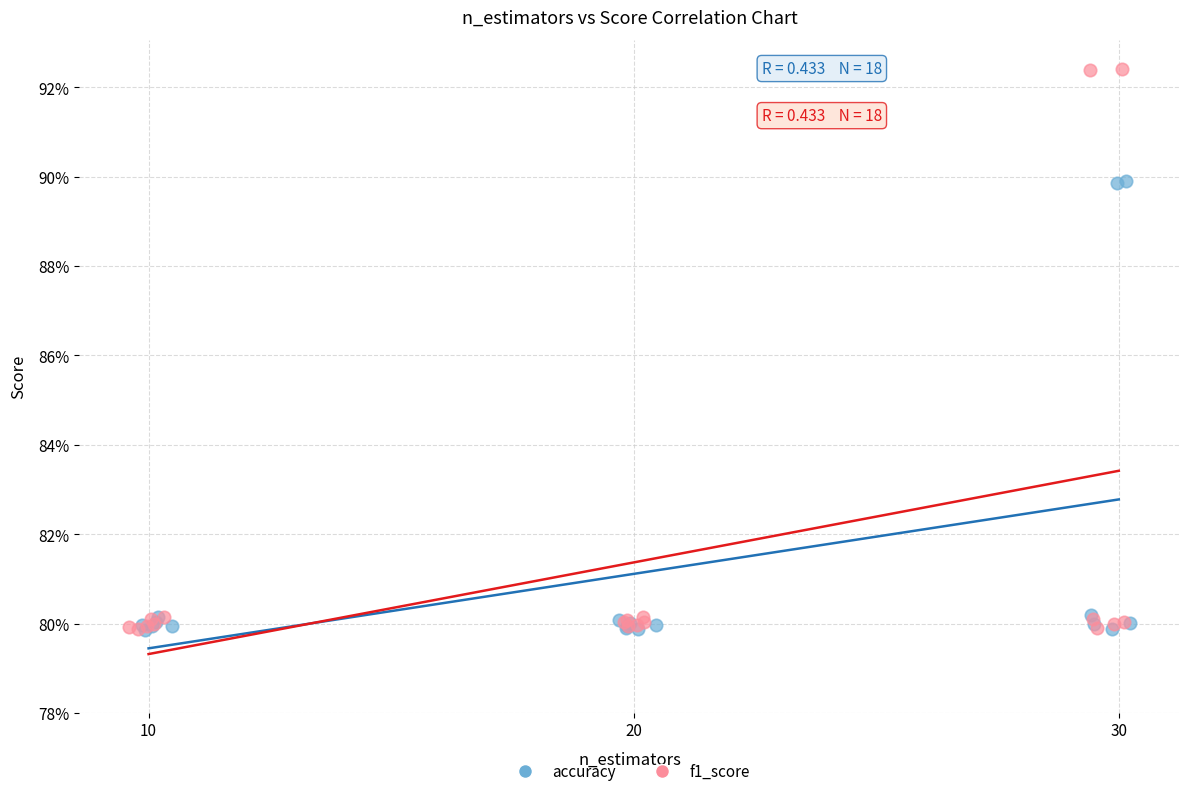

What are all the series names shown in the legend?

accuracy, f1_score